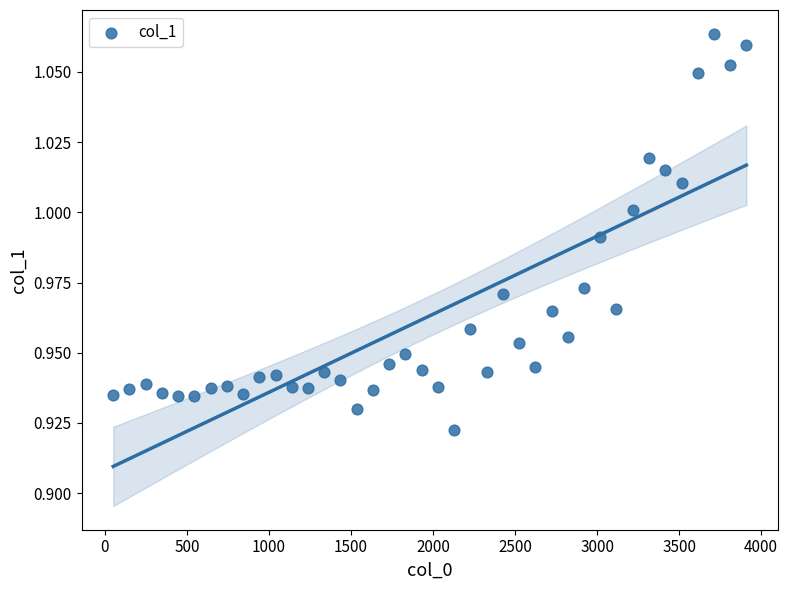

What is the range of X values (max minus min)?

3860.0